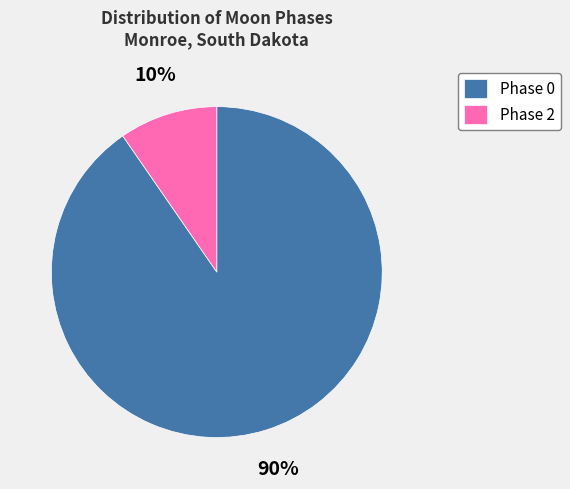

Is the sum of Phase 2 and Phase 0 greater than half?

Yes